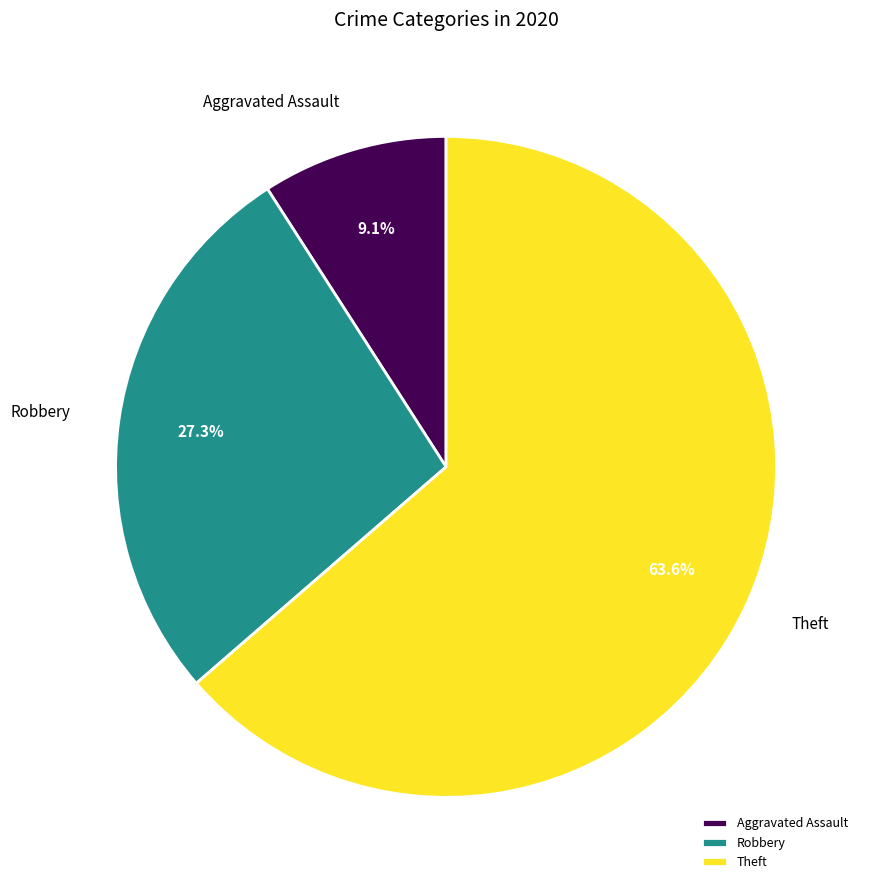

Does Aggravated Assault account for over 50% of the chart?

No